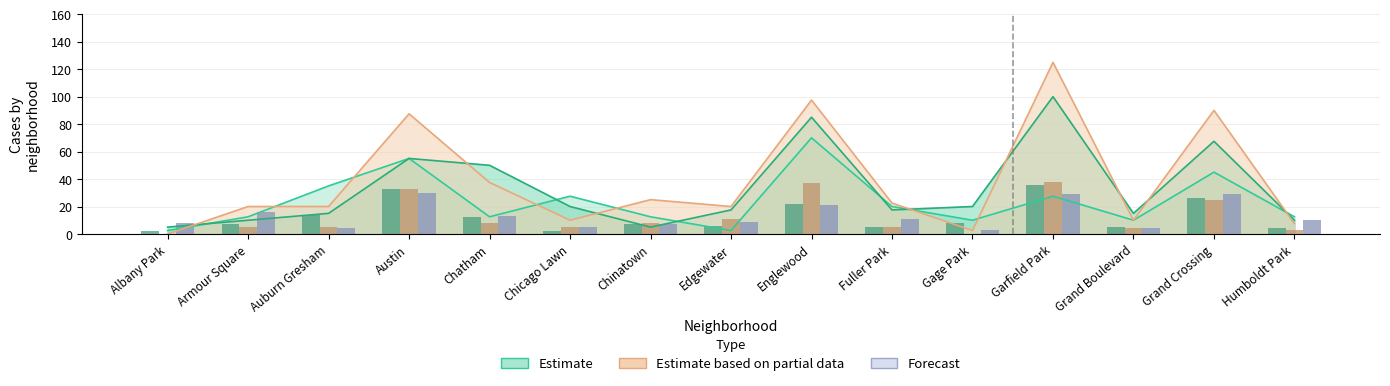

Does the chart contain stacked bars?

No